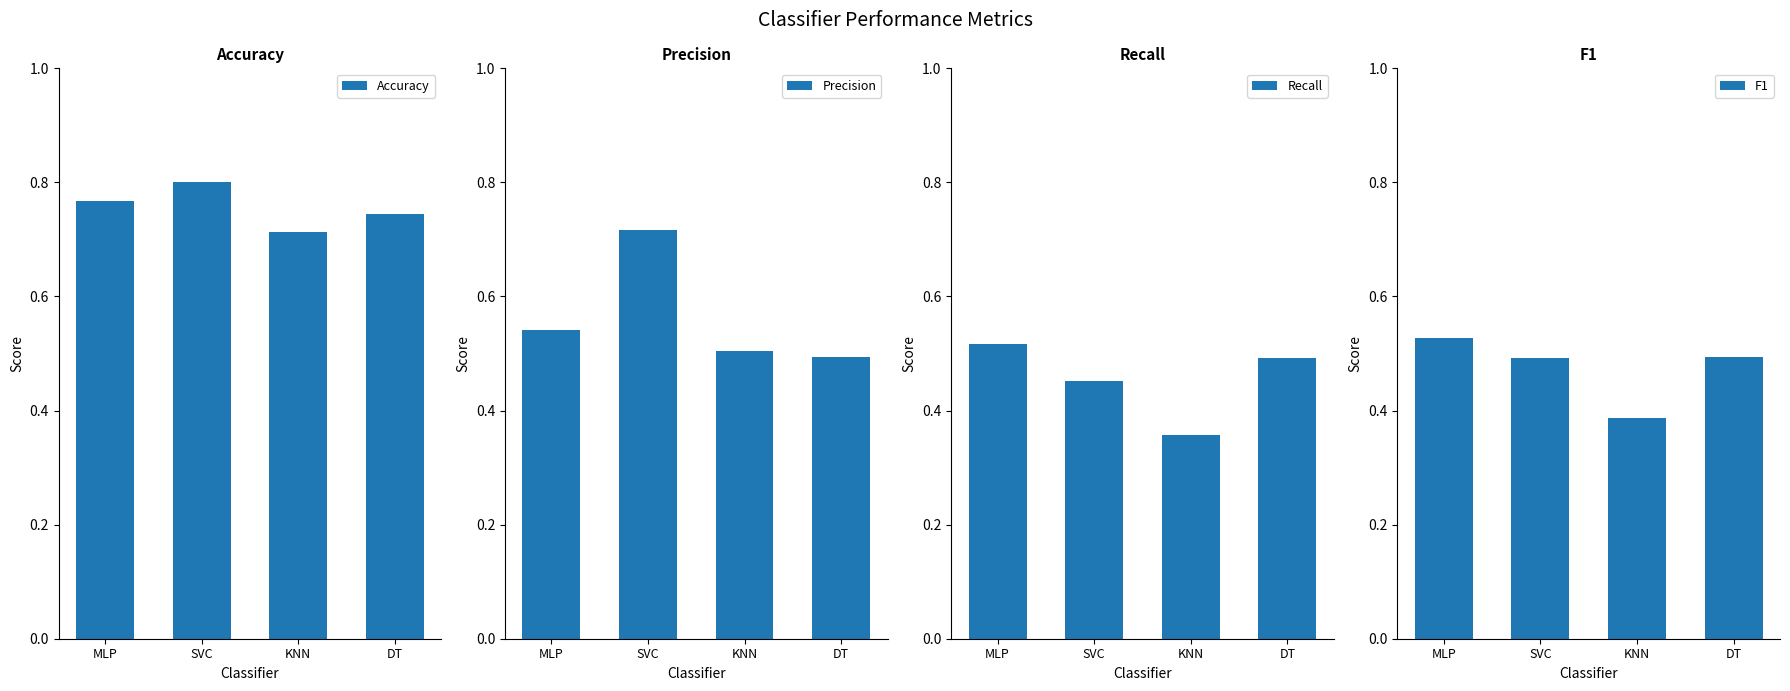

Rank the categories by Precision value from lowest to highest.

DT, KNN, MLP, SVC